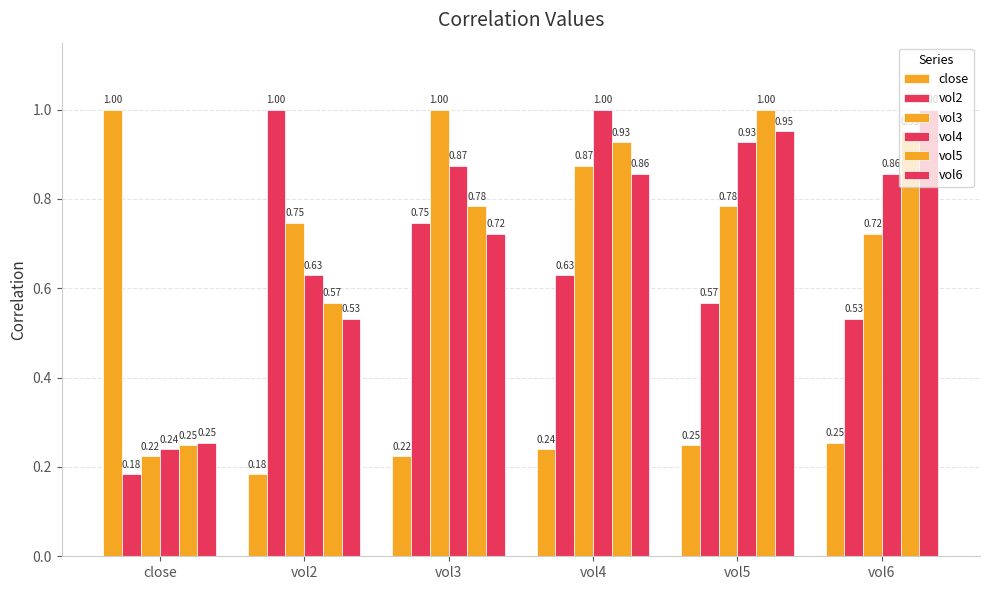

Is it true that vol2 equals 0.7 at vol3?

True